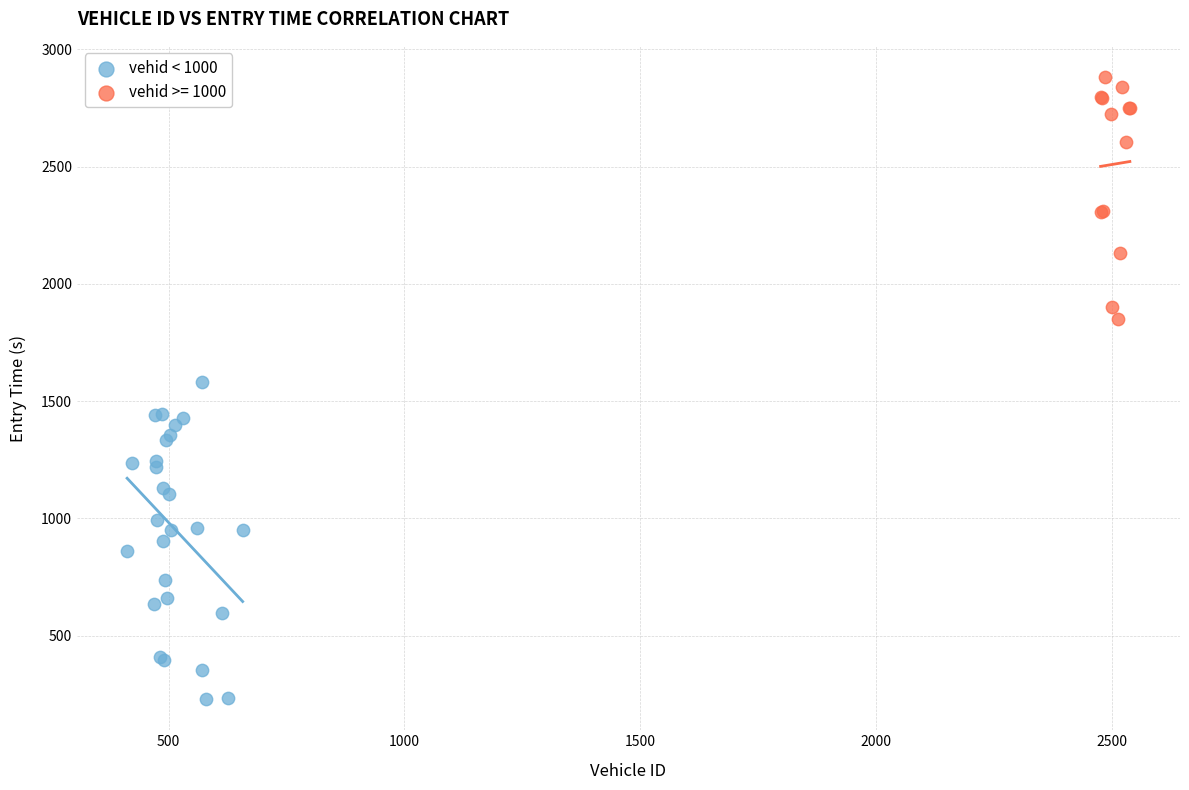

Which series has the largest Y range (max minus min)?

vehid < 1000